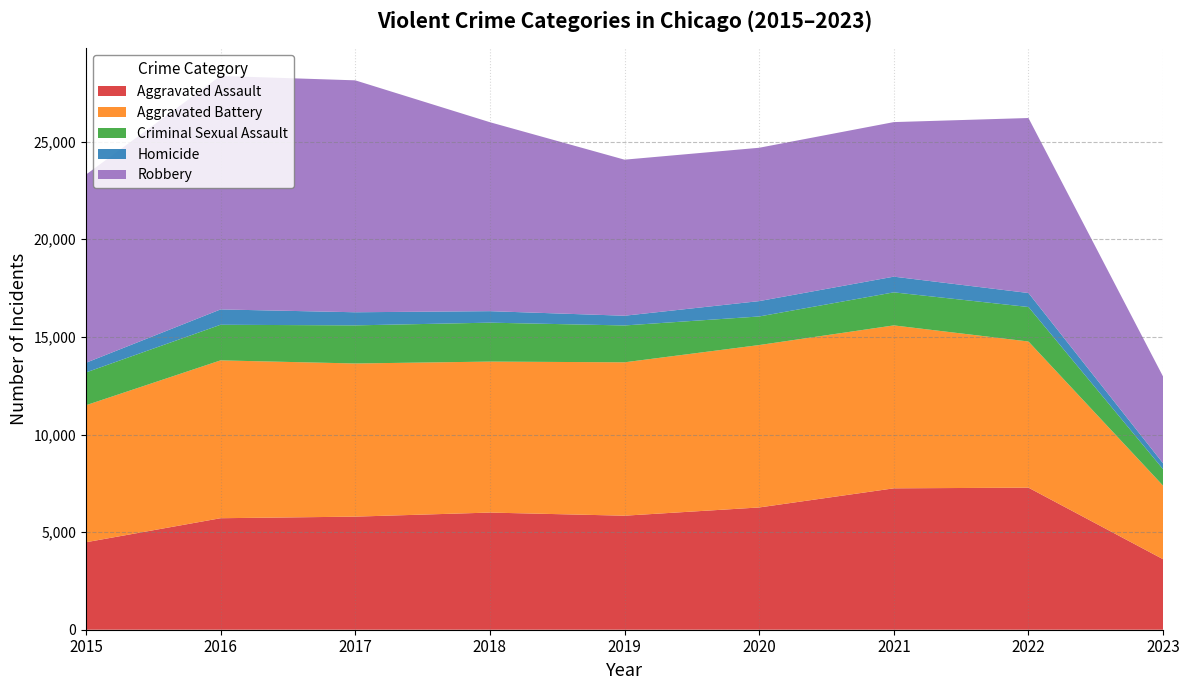

What is the approximate value of Aggravated Assault at 2020?

6263